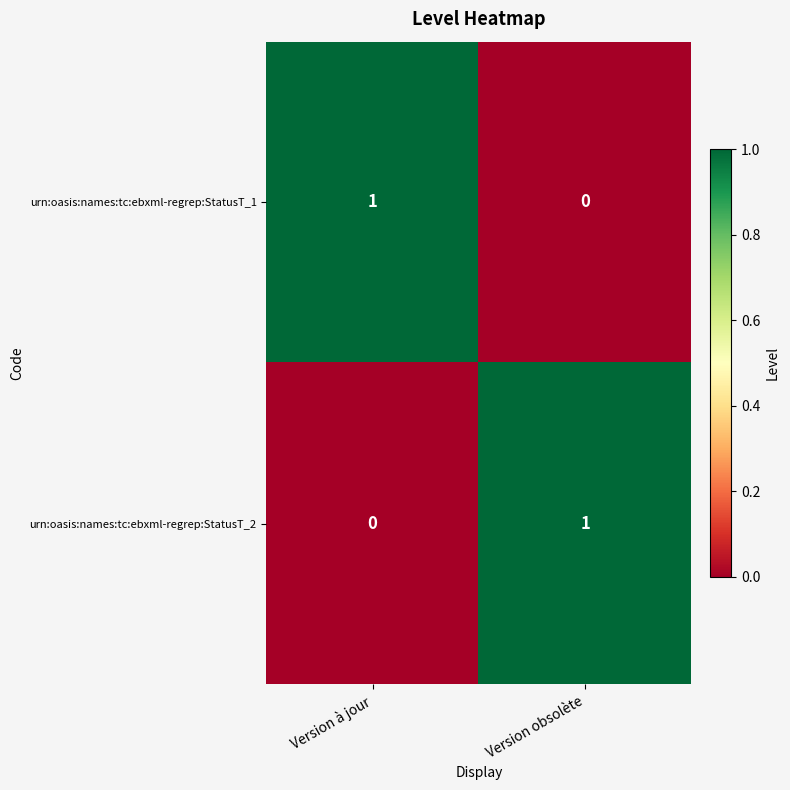

Rank the series at Version à jour from highest to lowest value.

urn:oasis:names:tc:ebxml-regrep:StatusT_1, urn:oasis:names:tc:ebxml-regrep:StatusT_2